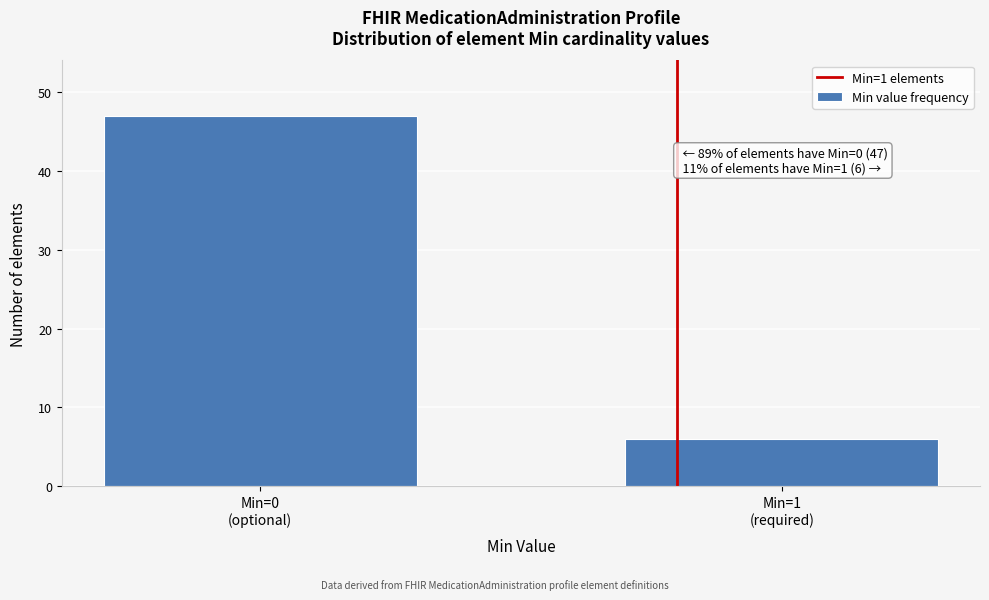

Reading left to right, what are all the values shown in this chart?

47	6